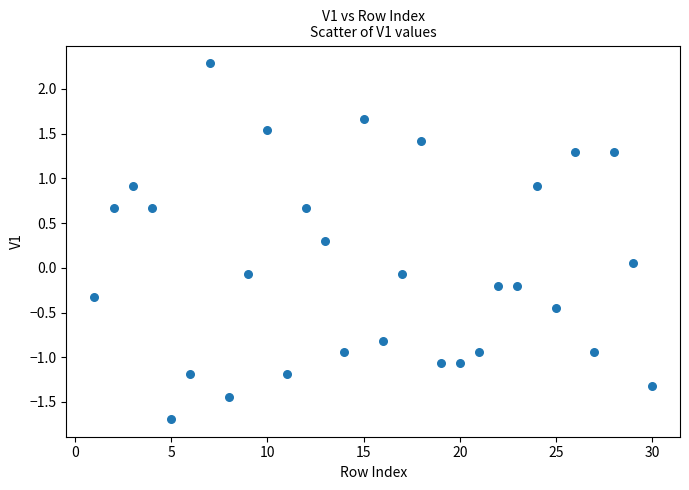

What is the range of Y values (max minus min)?

4.0